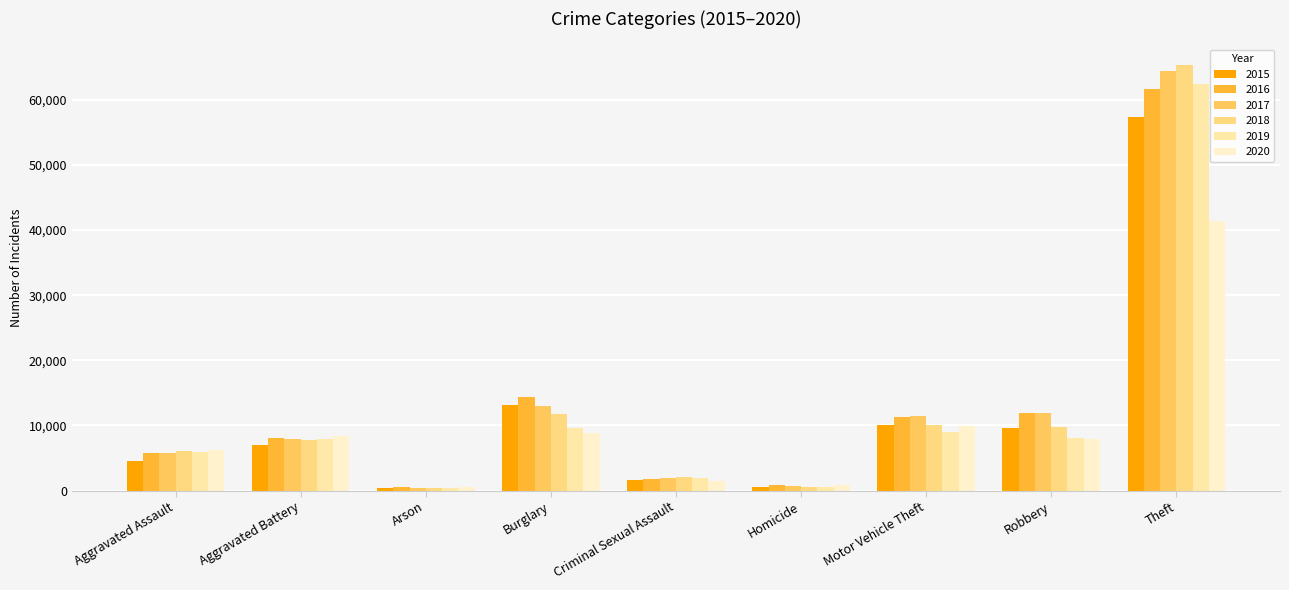

Read the 2016 value at Homicide, to the nearest 50.

800